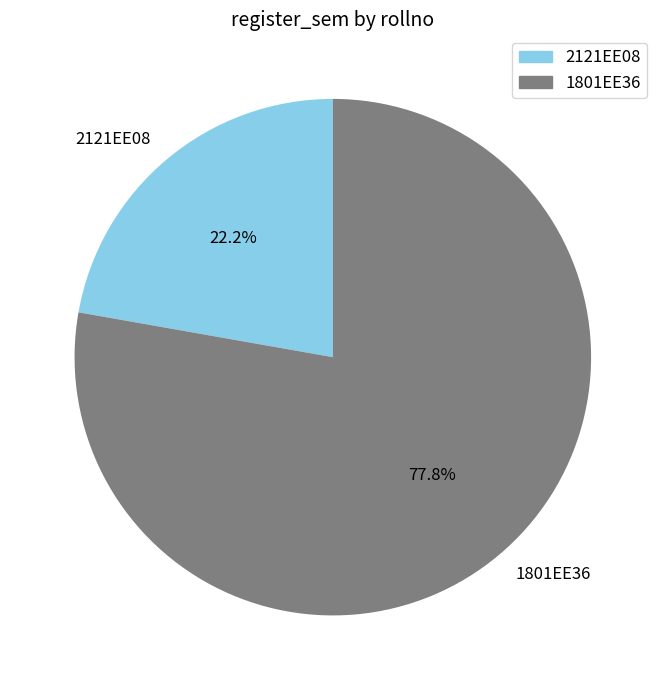

What is the smallest slice in the pie chart?

2121EE08